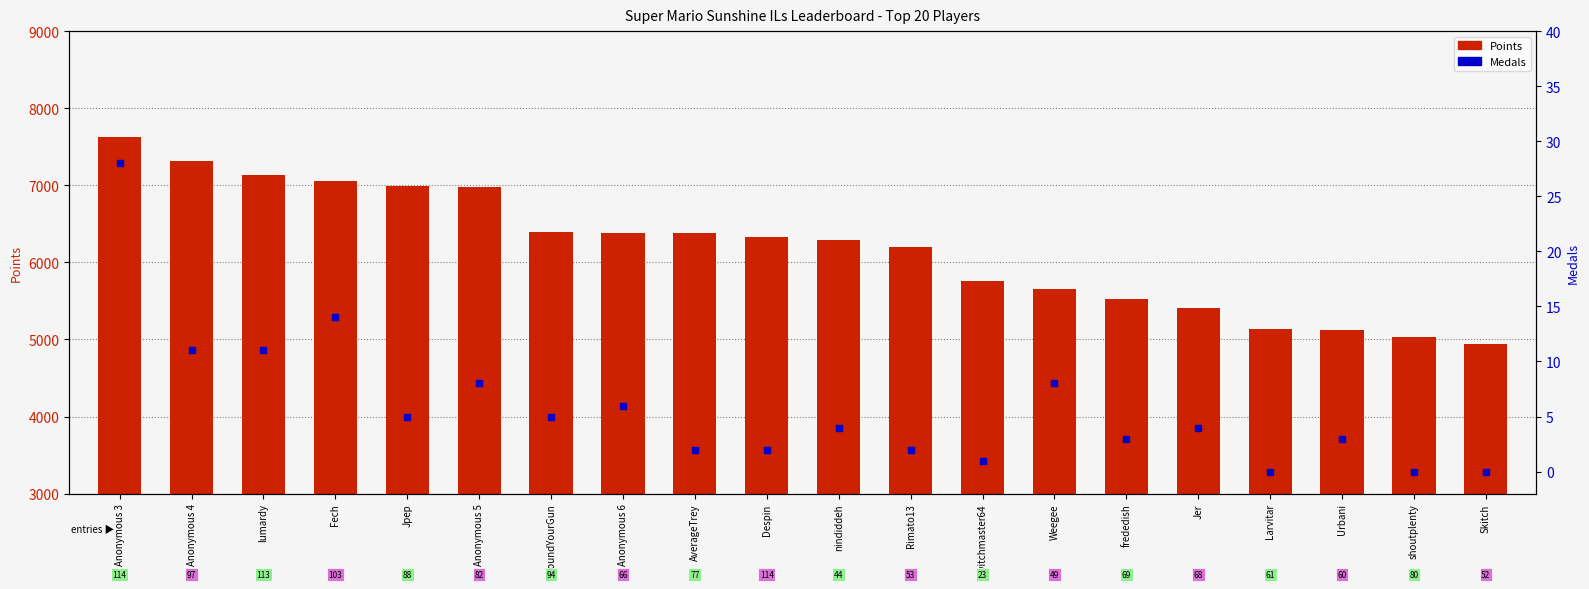

Which series has the largest total across all categories?

Points